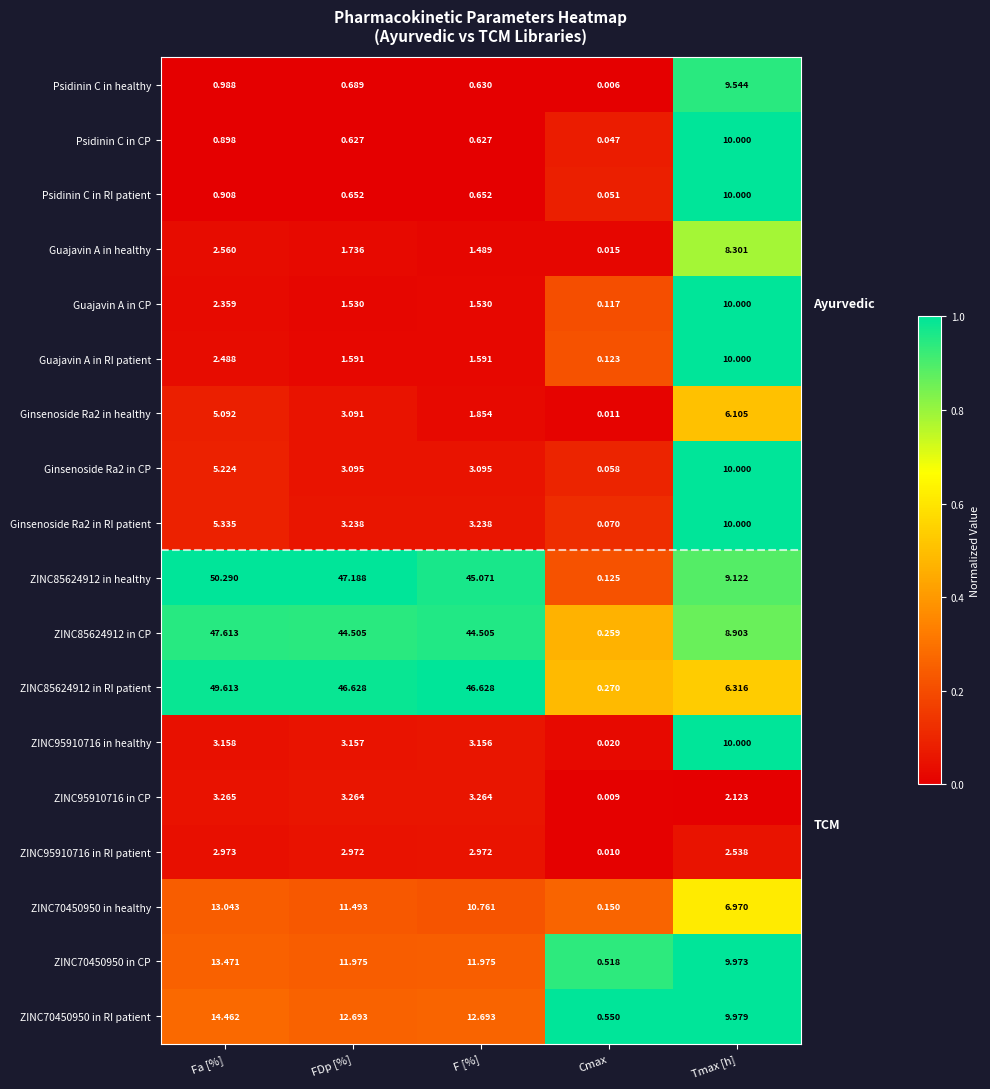

Which series changed the most between Cmax and Tmax [h]?

ZINC95910716 in healthy